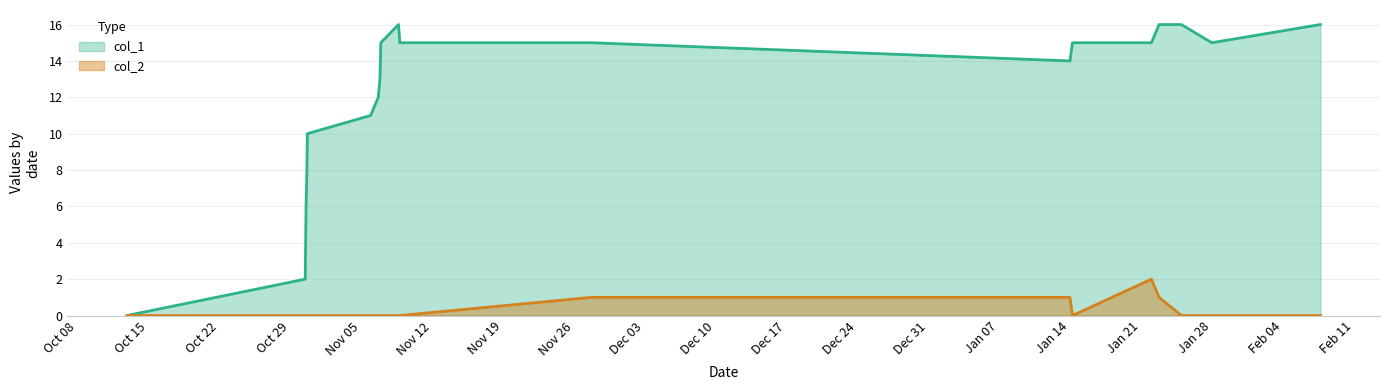

Which series has the largest total across all categories?

col_1